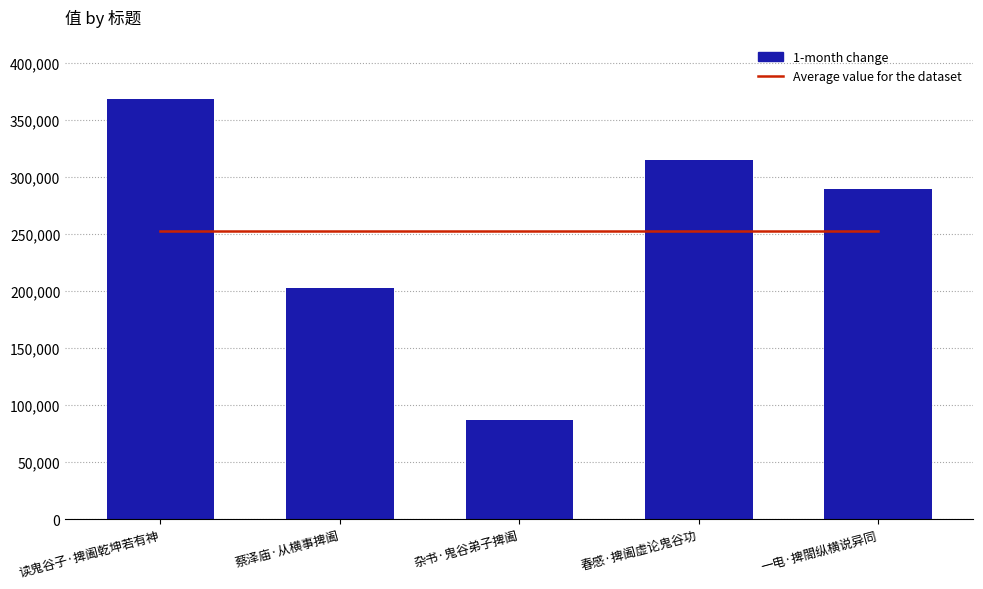

What is the maximum value shown in the chart?

367897.0